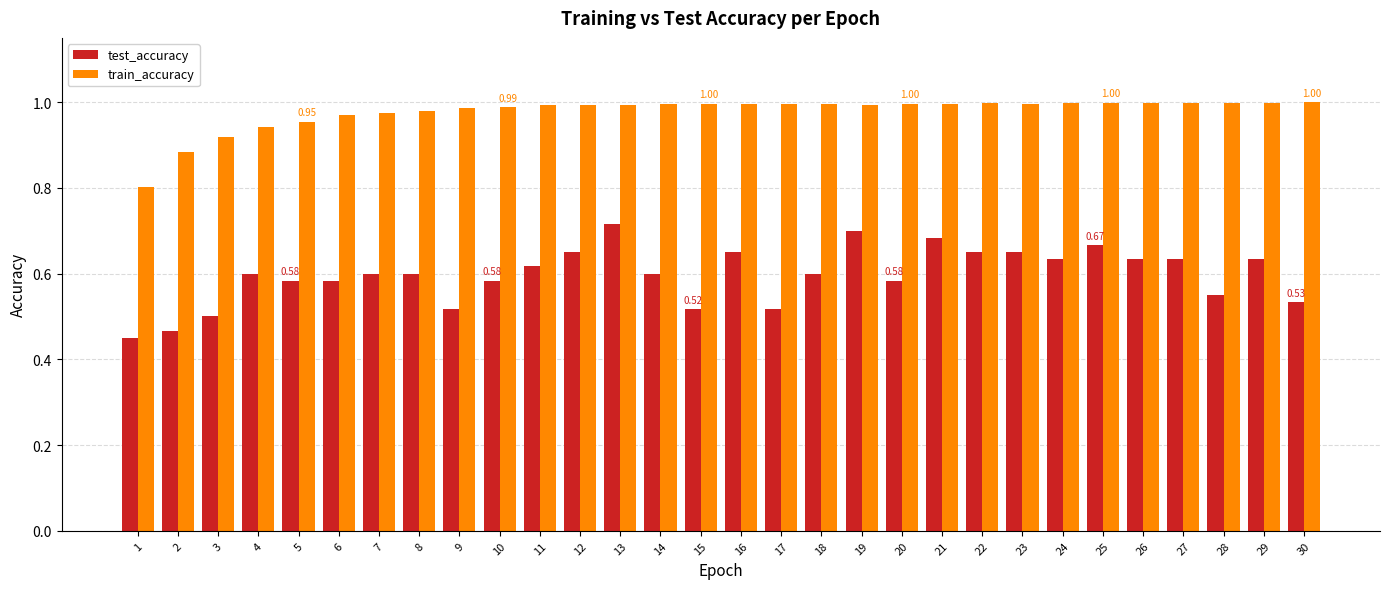

Which category has the lowest value across all series?

1